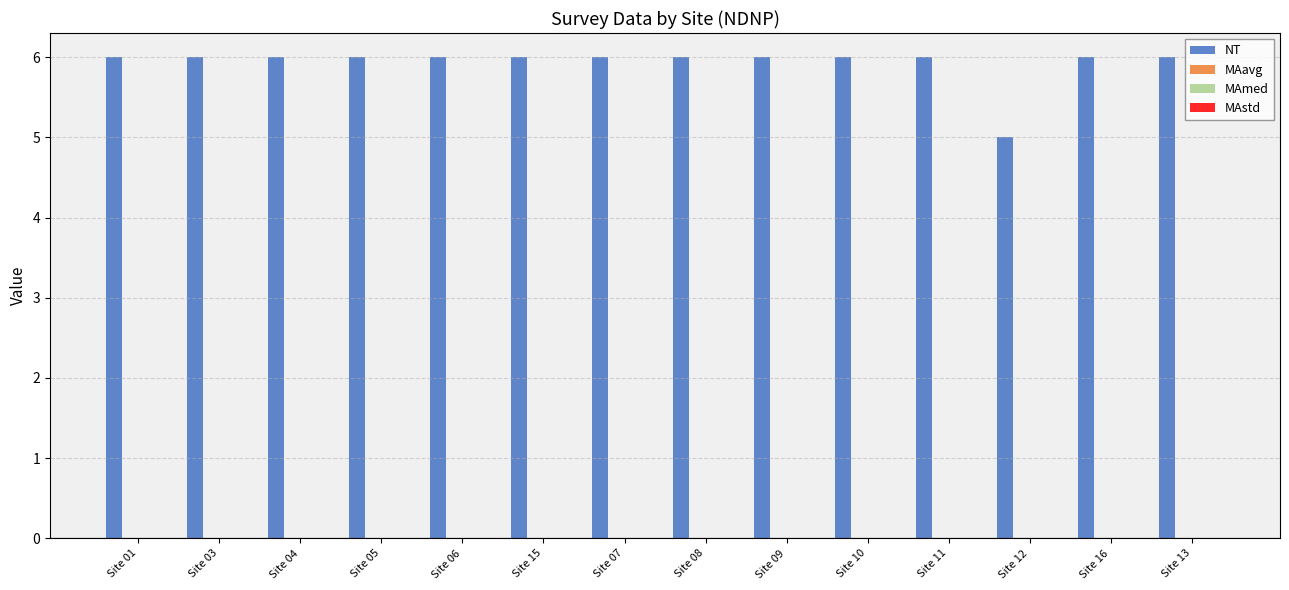

What is the average value?

6